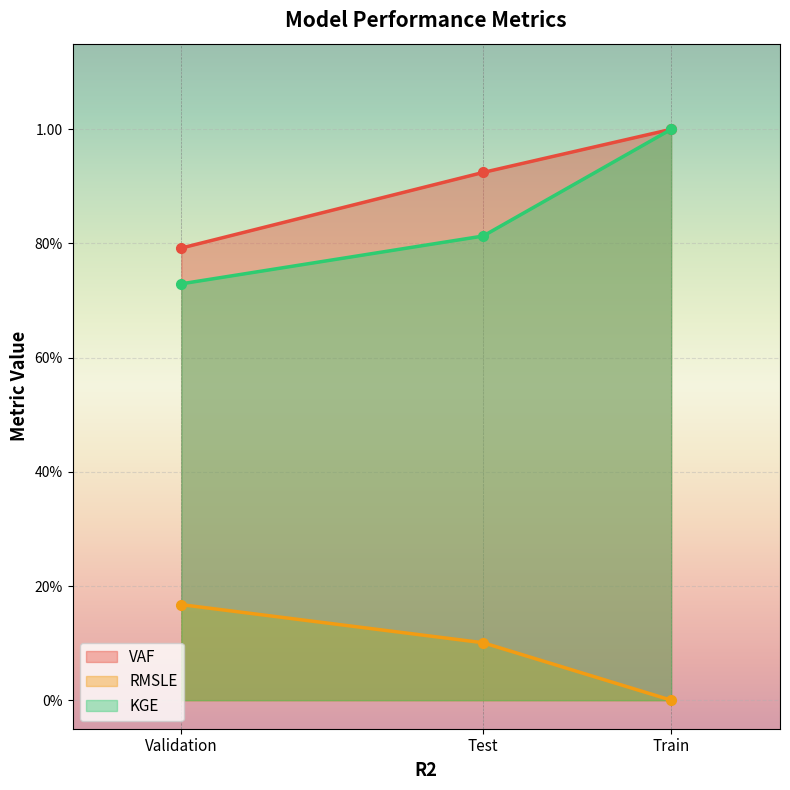

What are all the series names shown in the legend?

VAF, RMSLE, KGE